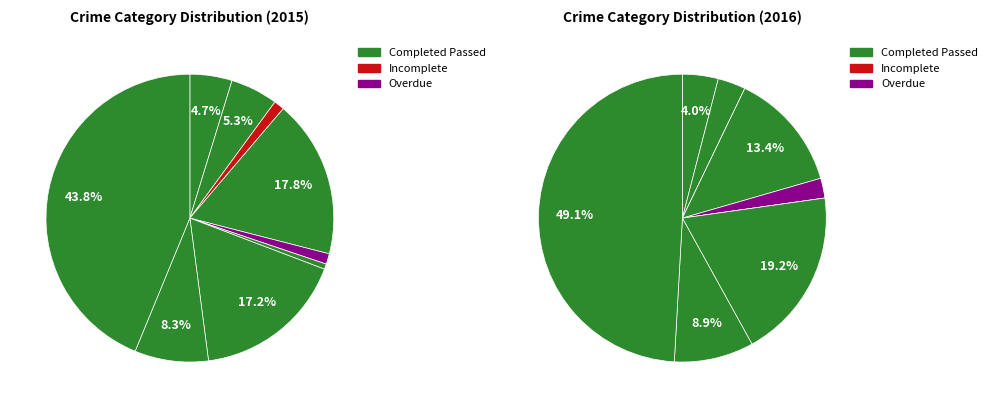

How many slices are in this pie chart?

9